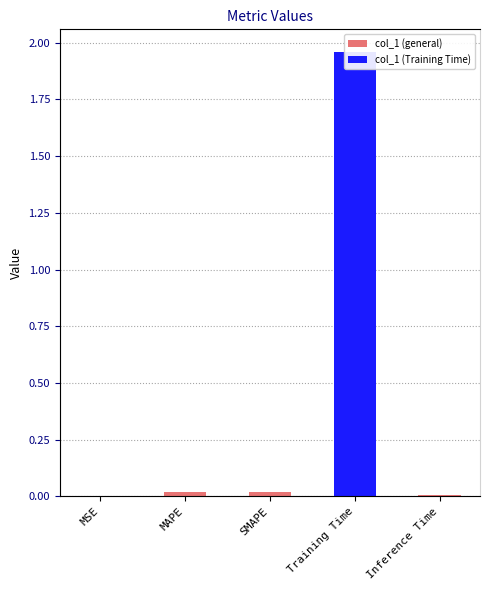

What is the sum of all values?

2.0